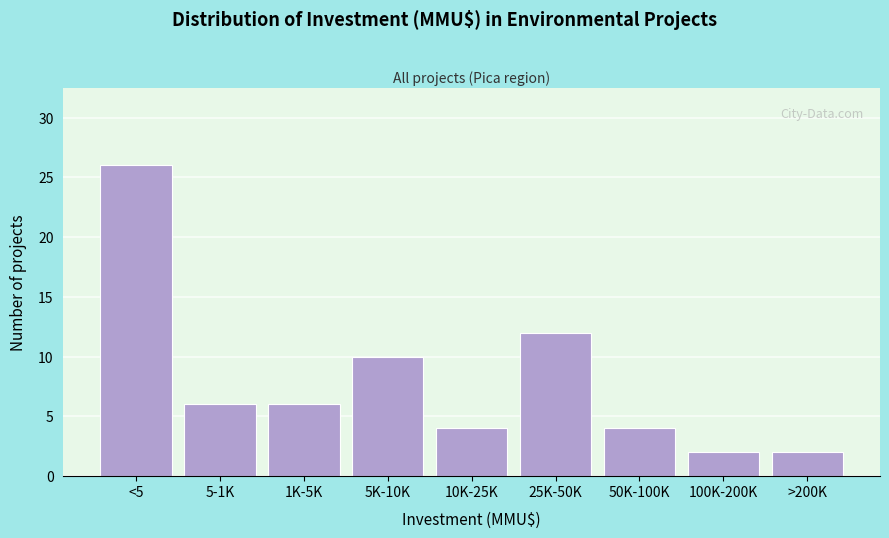

Reading right to left, transcribe all the data shown in this chart.

>200K=2	100K-200K=2	50K-100K=4	25K-50K=12	10K-25K=4	5K-10K=10	1K-5K=6	5-1K=6	<5=26